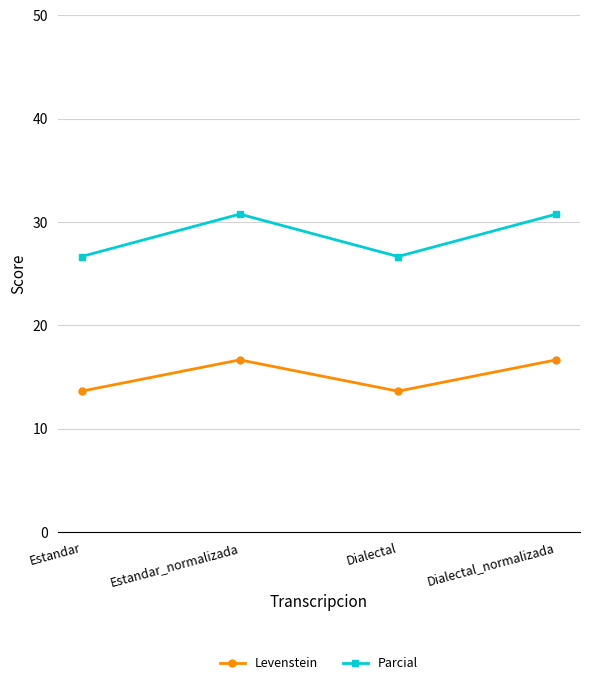

True or false: Parcial and Levenstein intersect in this chart.

False